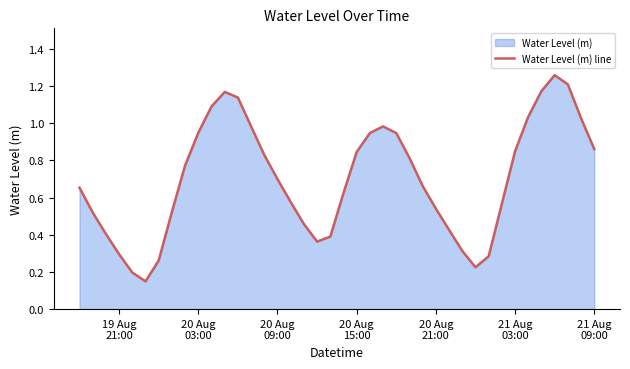

How many interior local valleys (lower than both neighbors) does the data have?

3